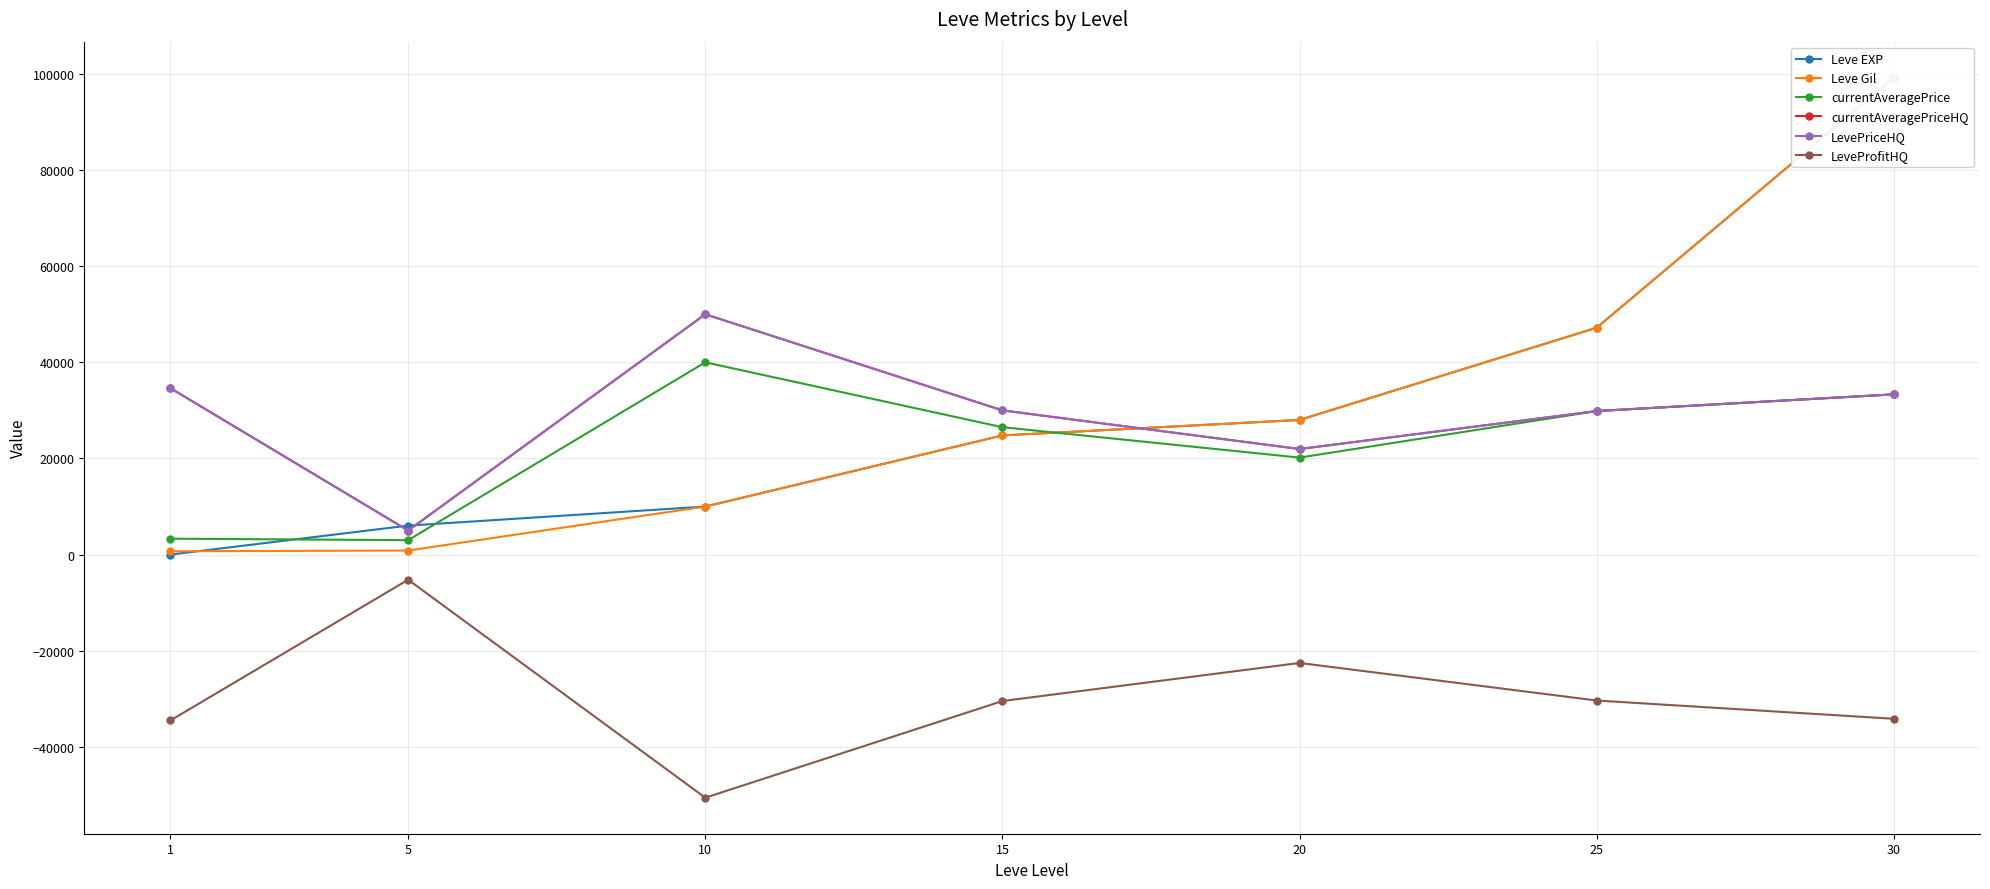

Does the chart display data point markers on the line(s)?

Yes